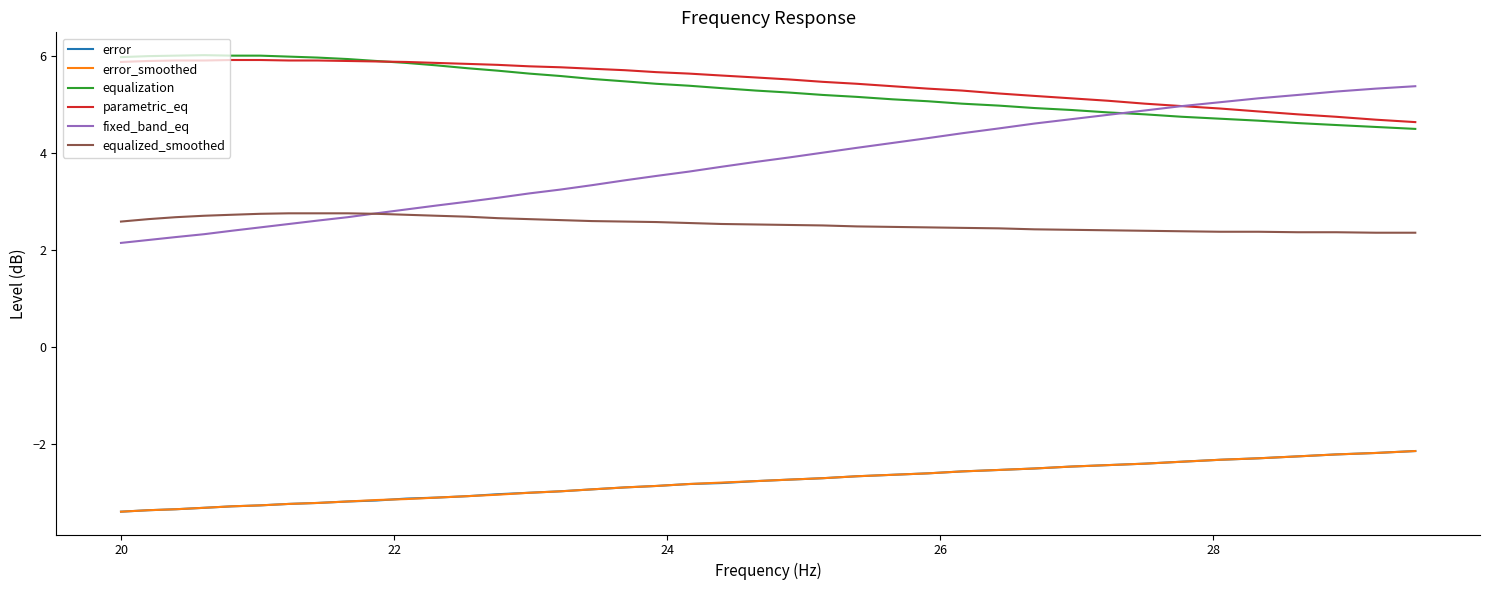

True or false: parametric_eq and error intersect in this chart.

False